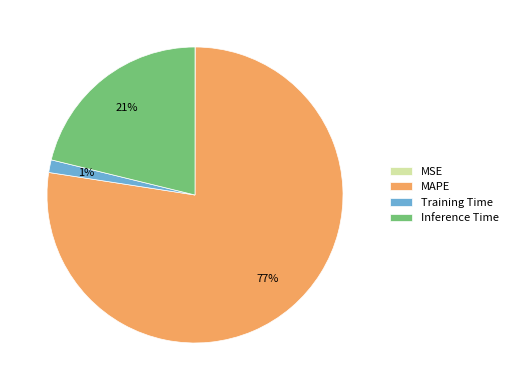

Is the sum of MAPE and Training Time greater than half?

Yes